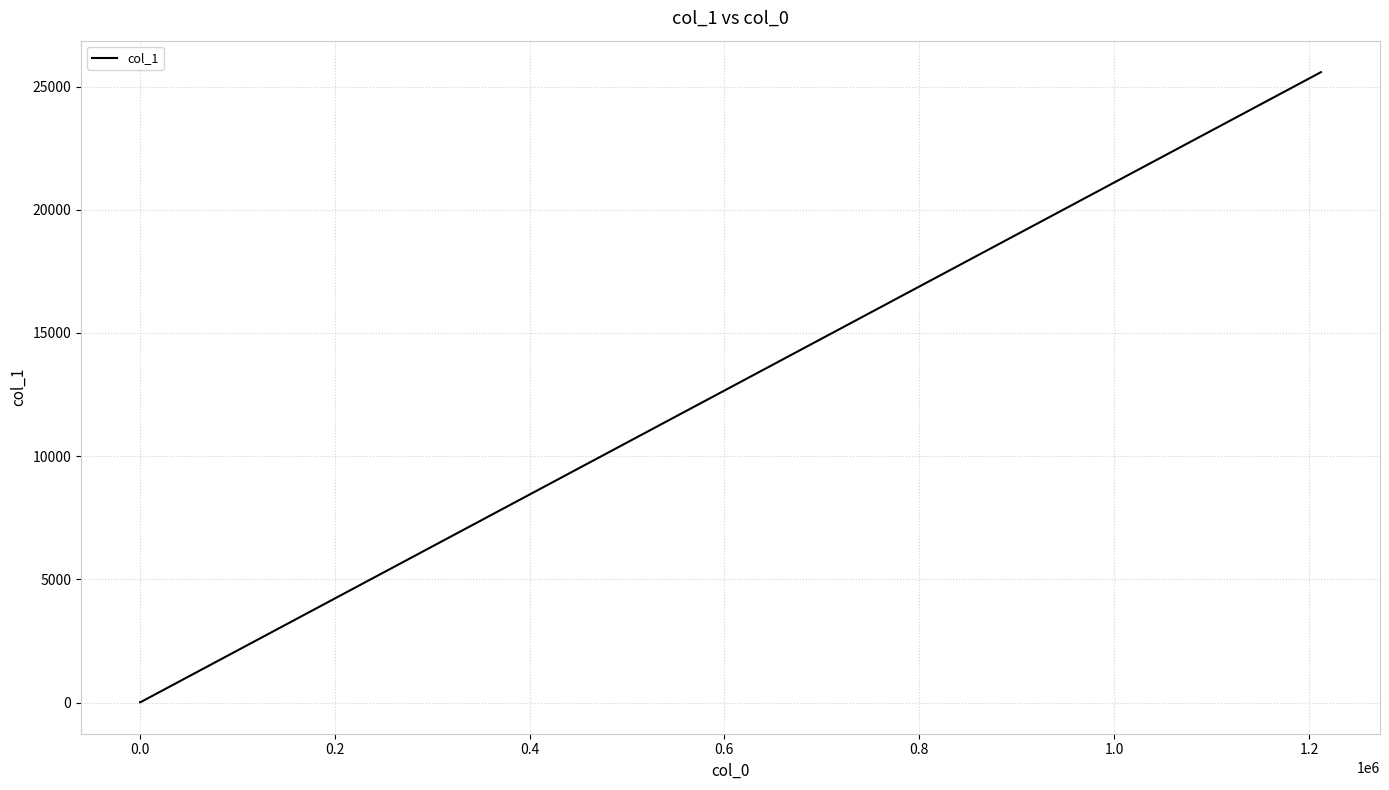

How many categories are shown in the chart?

4